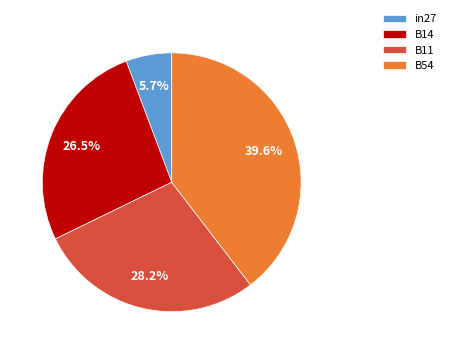

How much of the chart is everything except B11?

71.8%